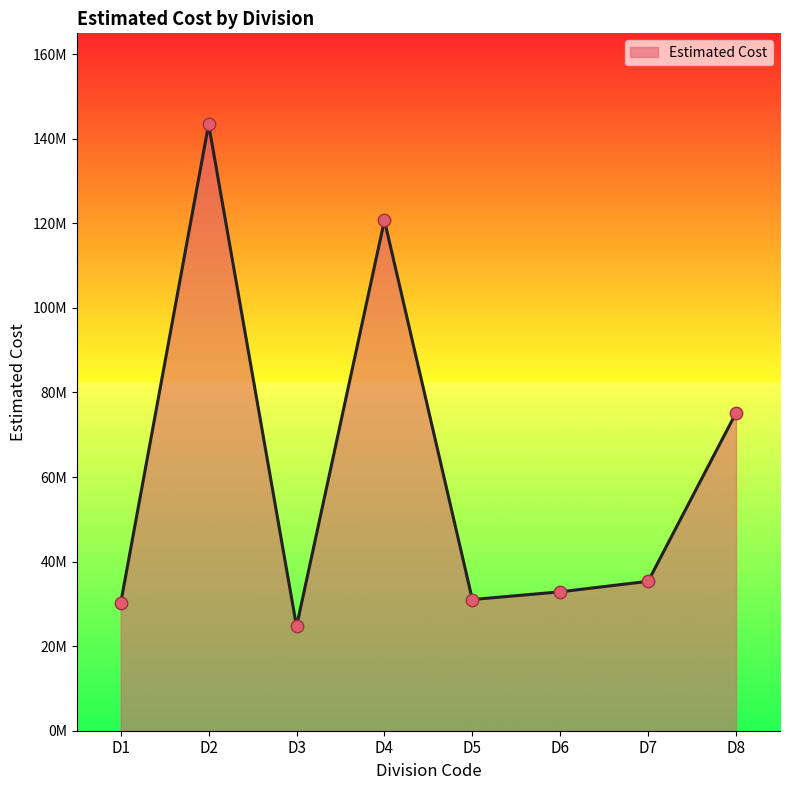

Between D7 and D8, which is larger?

D8